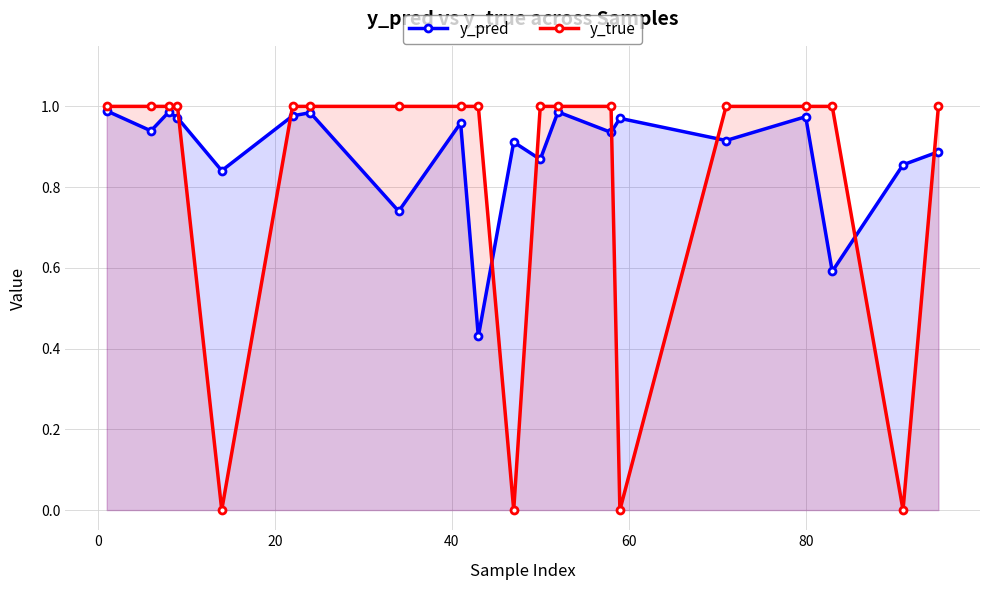

Which series has the largest total across all categories?

y_pred